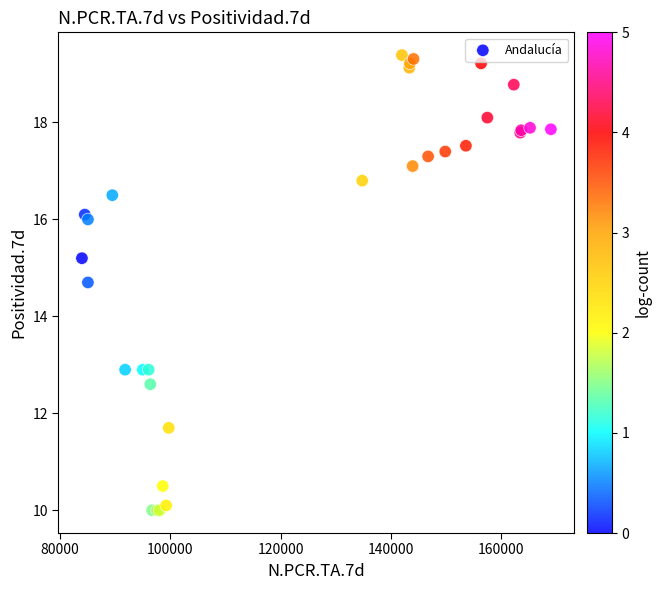

What Y value in the scatter plot is closest to 14?

14.7